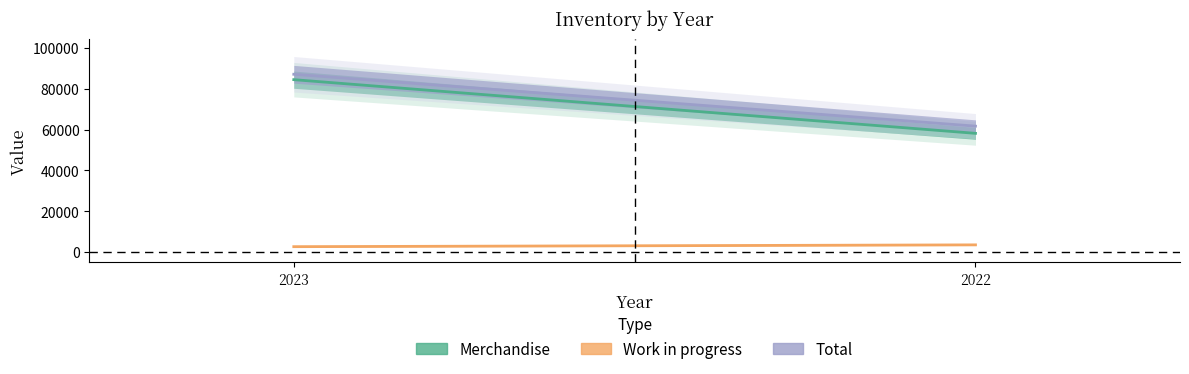

At which category is the sum across all series the highest?

2023